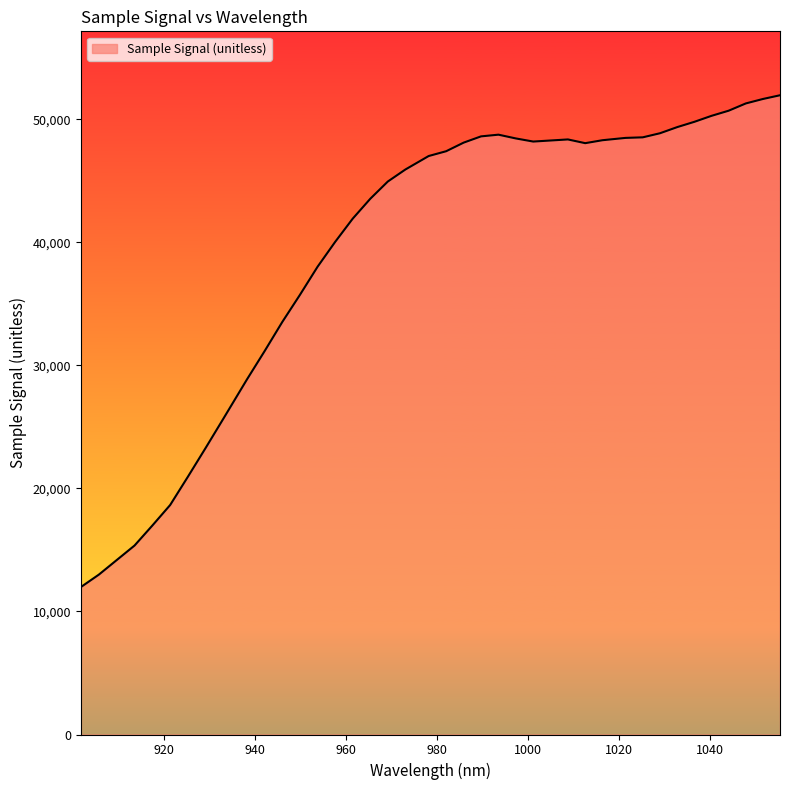

What is the maximum value shown in the chart?

51946